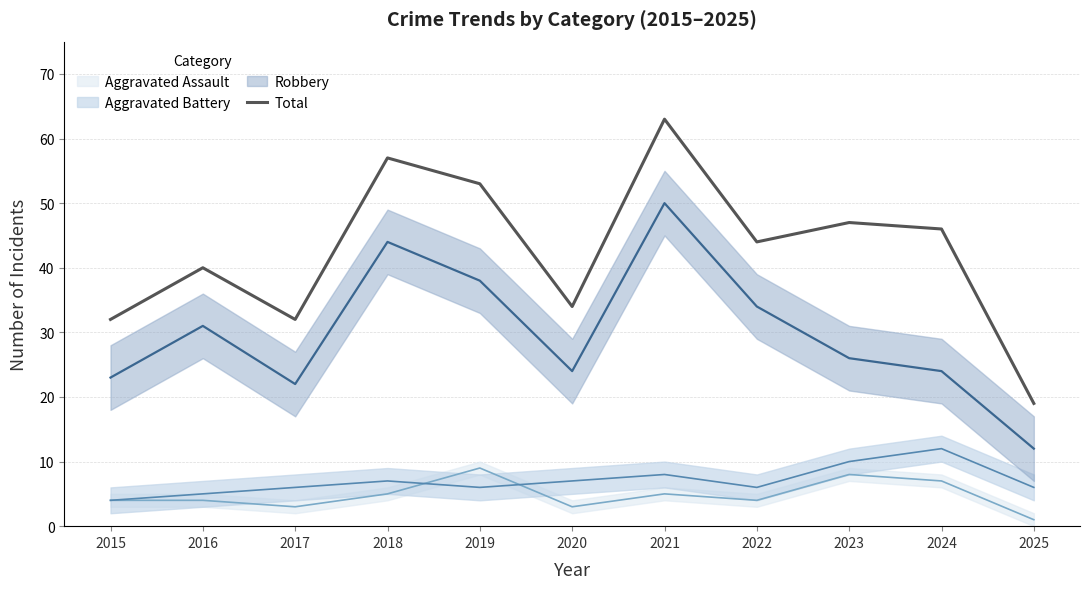

The chart shows a value of 53 at 2019. True or false?

True